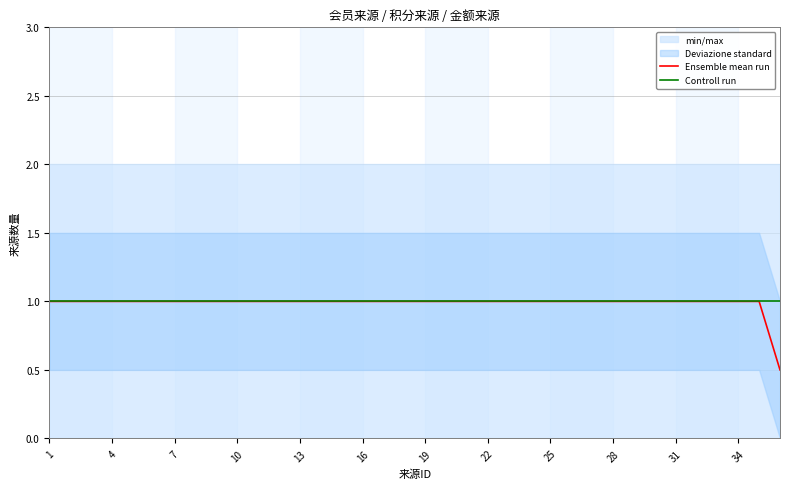

The value of Controll run at 28 is 1.0. True or false?

True